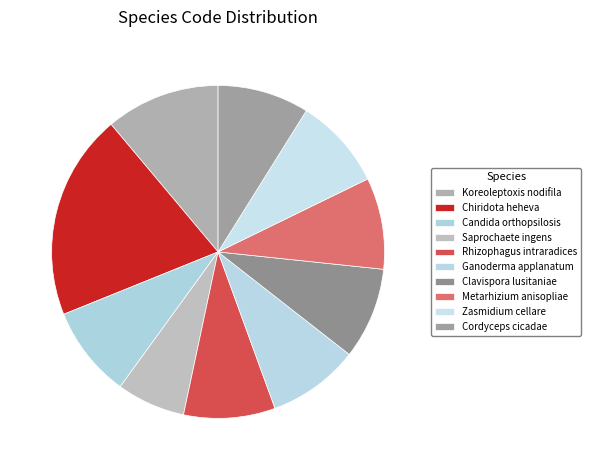

Count the number of slices in the pie.

10